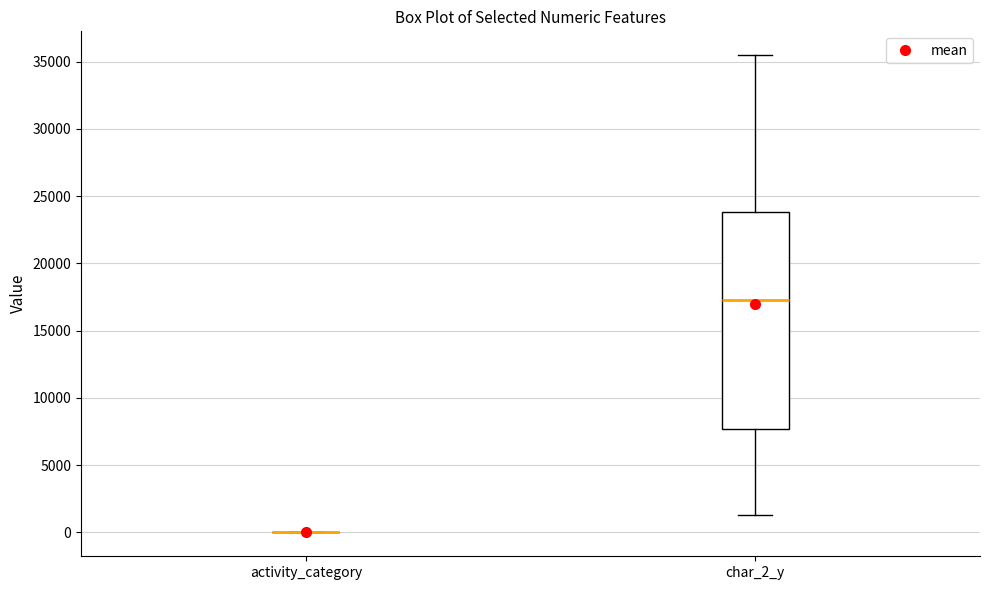

Reading left to right, transcribe this box plot: for each box, give where its median line is, the range the box spans, and where its two whiskers end, as read against the y-axis. The values are not printed on the chart, so give them approximately, as read against the axis.

activity_category: box collapsed to a line at 0, whiskers 0 to 0
char_2_y: median 17500, box 7500 to 24000, whiskers 1500 to 35500